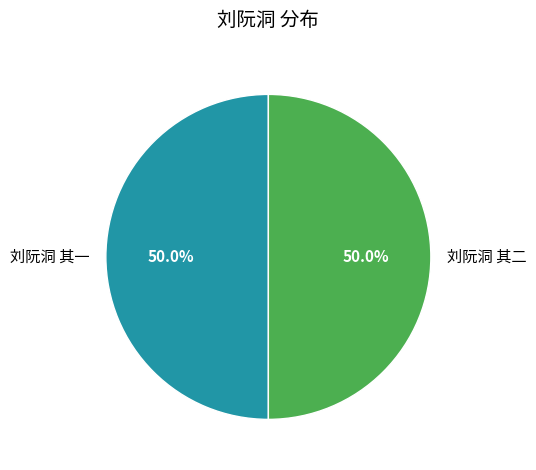

How many segments does this pie chart have?

2